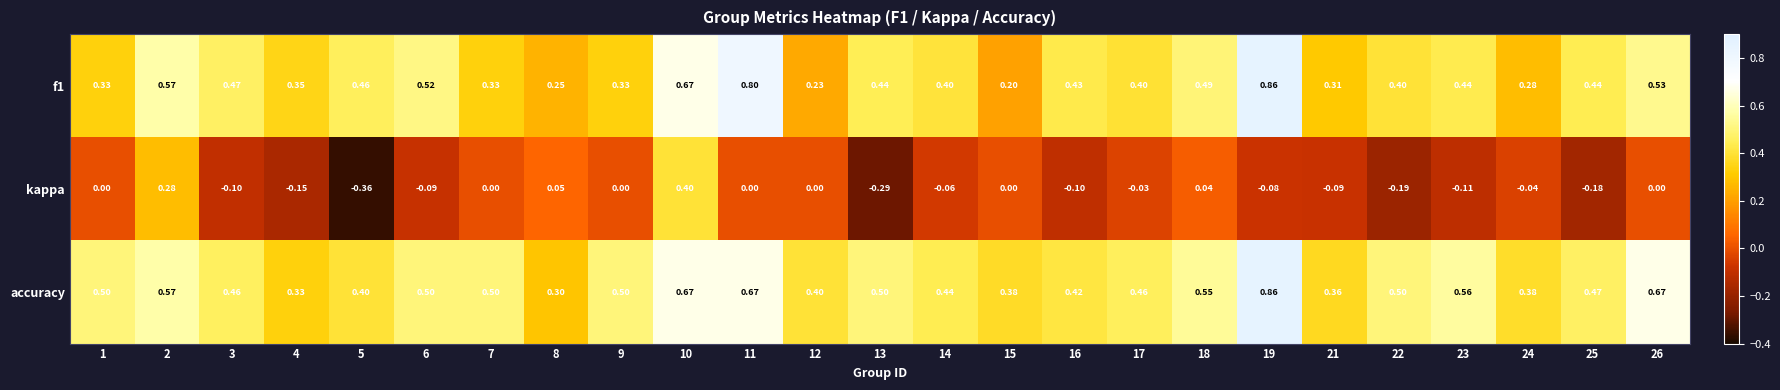

At how many categories does at least one series exceed 0?

25